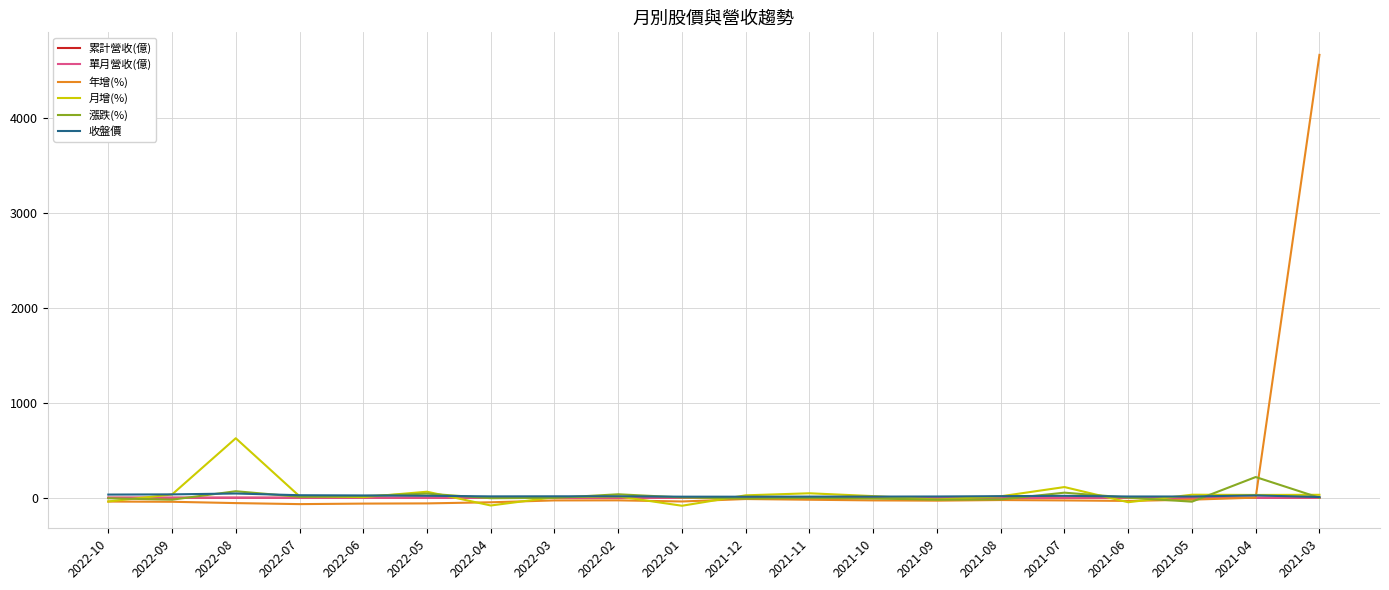

What is the sum of the 累計營收(億) values at 2021-08 and 2021-03?

0.1